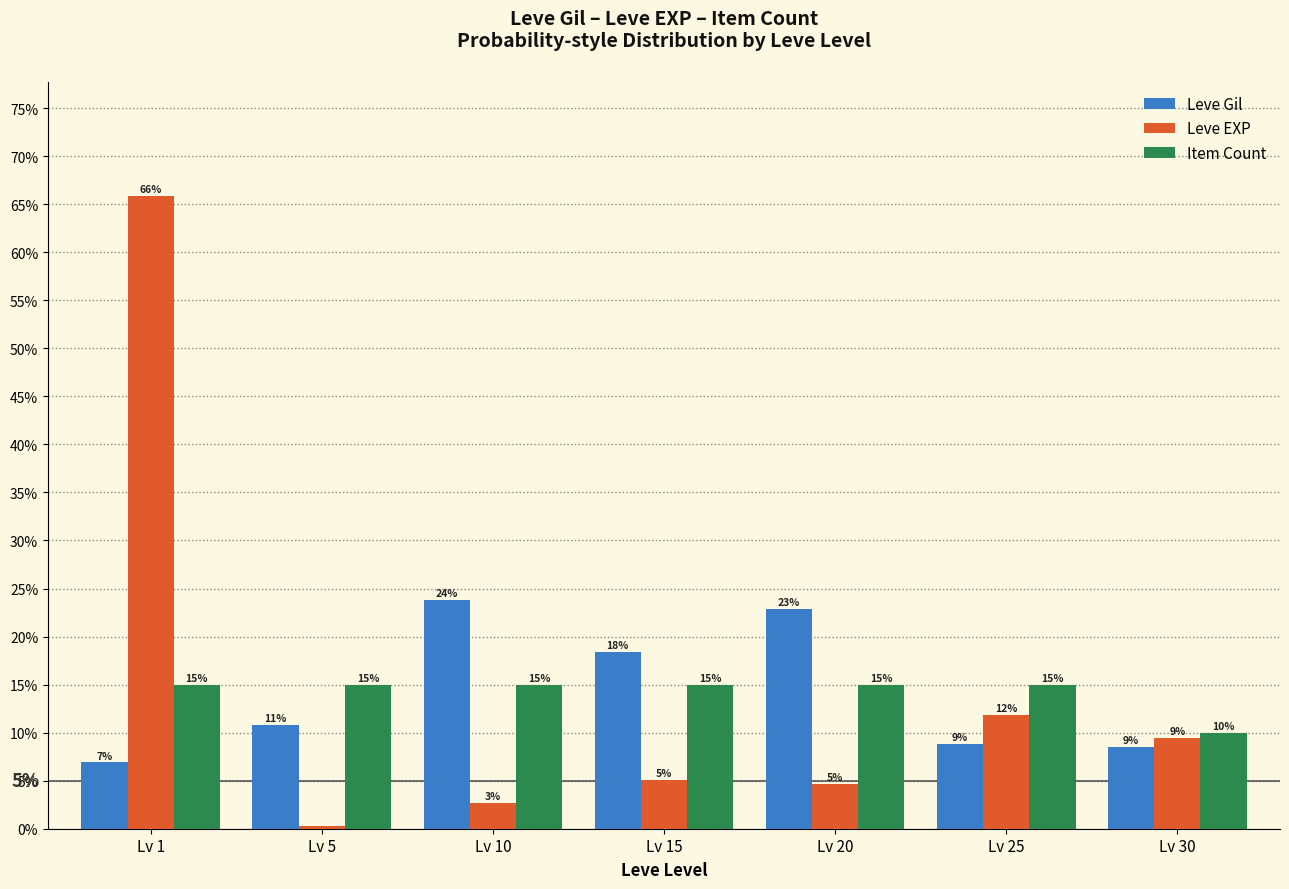

What is the difference between the Leve EXP values at Lv 5 and Lv 20?

4.4